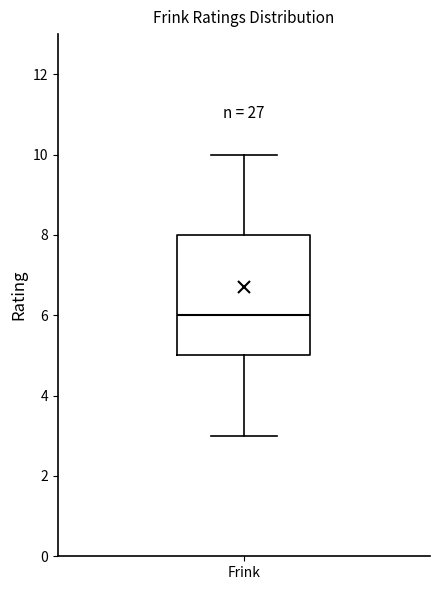

Transcribe this box plot: give where the median line is, the range the box spans, and where the two whiskers end, as read against the y-axis. The values are not printed on the chart, so give them approximately, as read against the axis.

median 6, box 5 to 8, whiskers 3 to 10